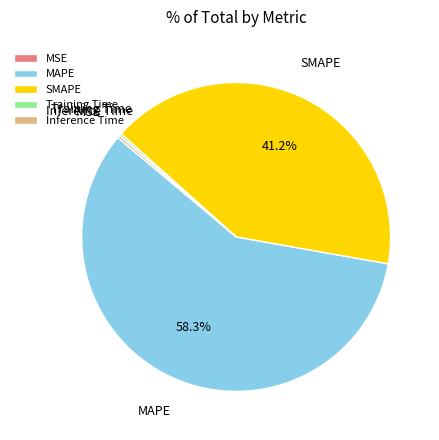

What percentage is NOT represented by SMAPE?

58.8%